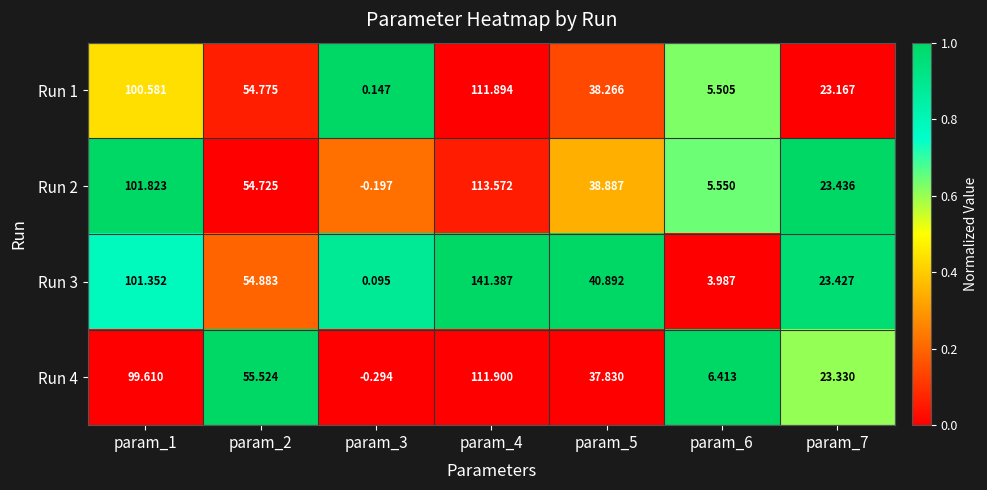

Is the value of Run 3 at param_5 greater than the value of Run 4 at param_3?

Yes